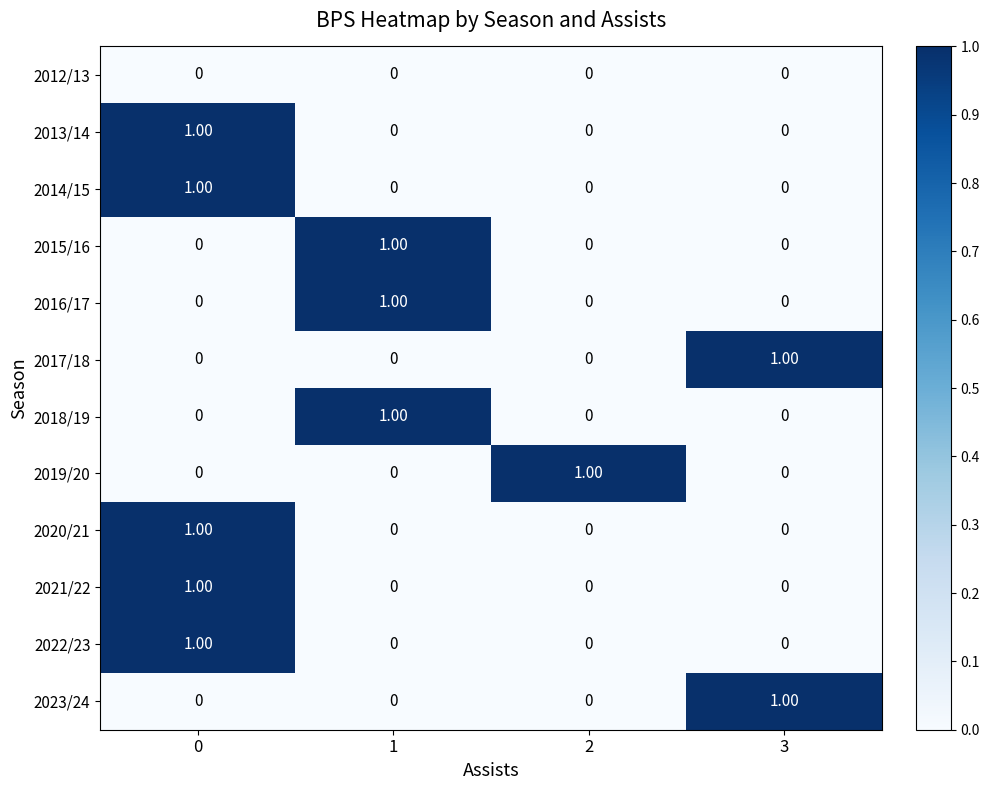

Is the value of 2014/15 at 0 greater than the value of 2020/21 at 2?

Yes